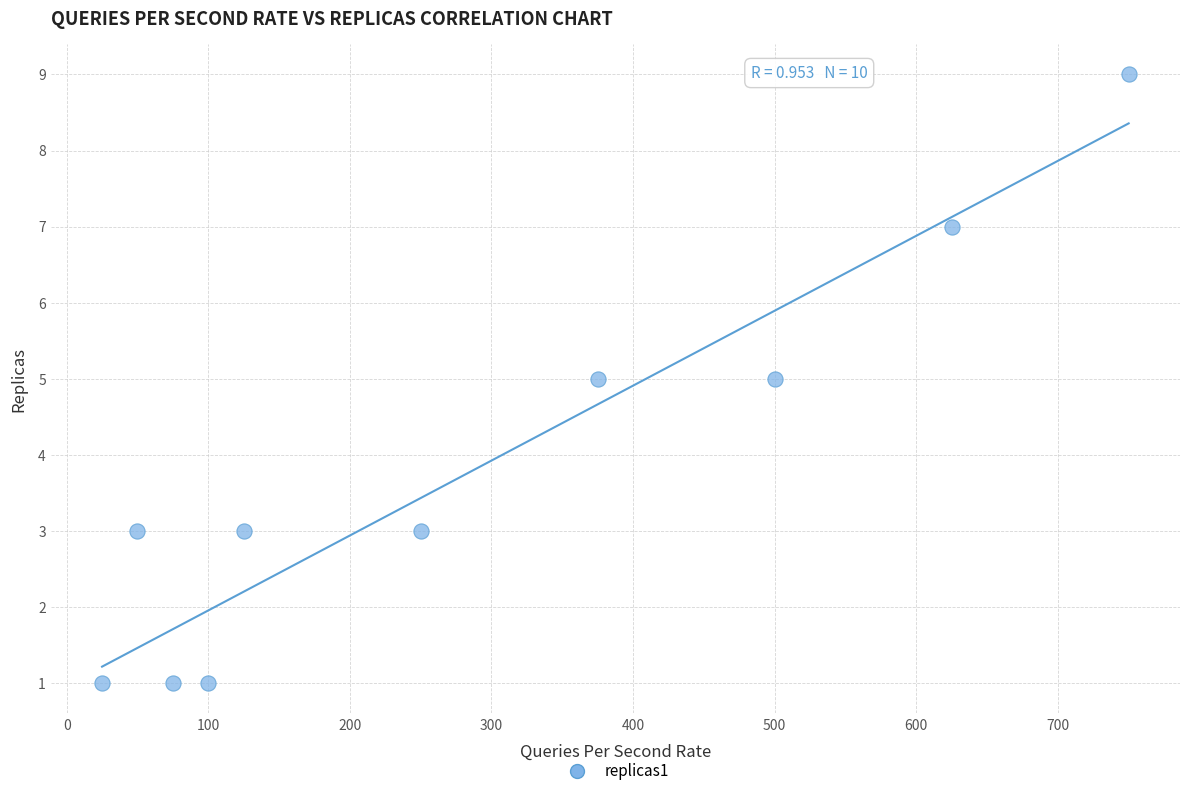

What is the range of Y values (max minus min)?

8